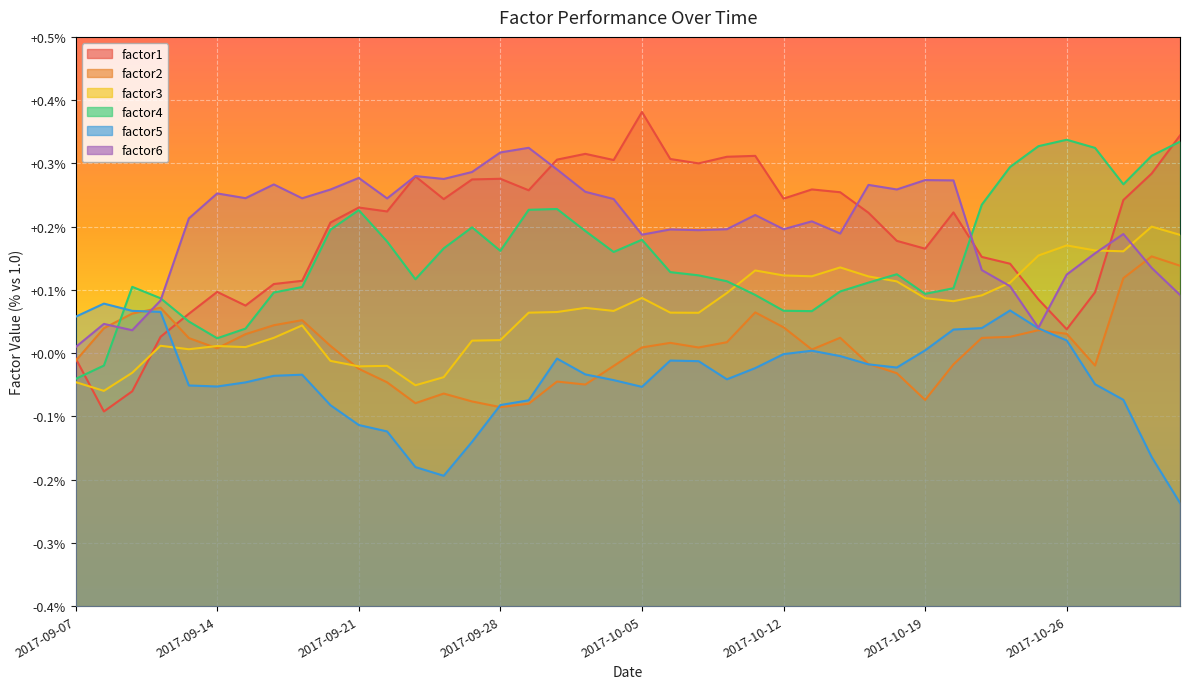

What is the value of the 24th point from the left?

1.0